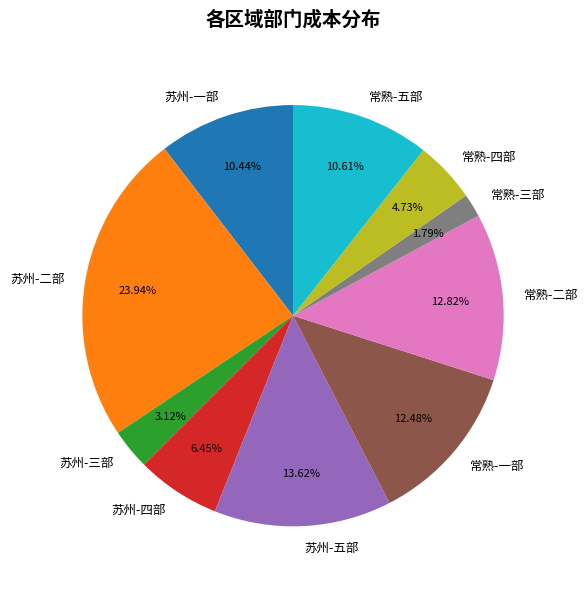

Combined, do 苏州-五部 and 苏州-三部 account for over 50%?

No